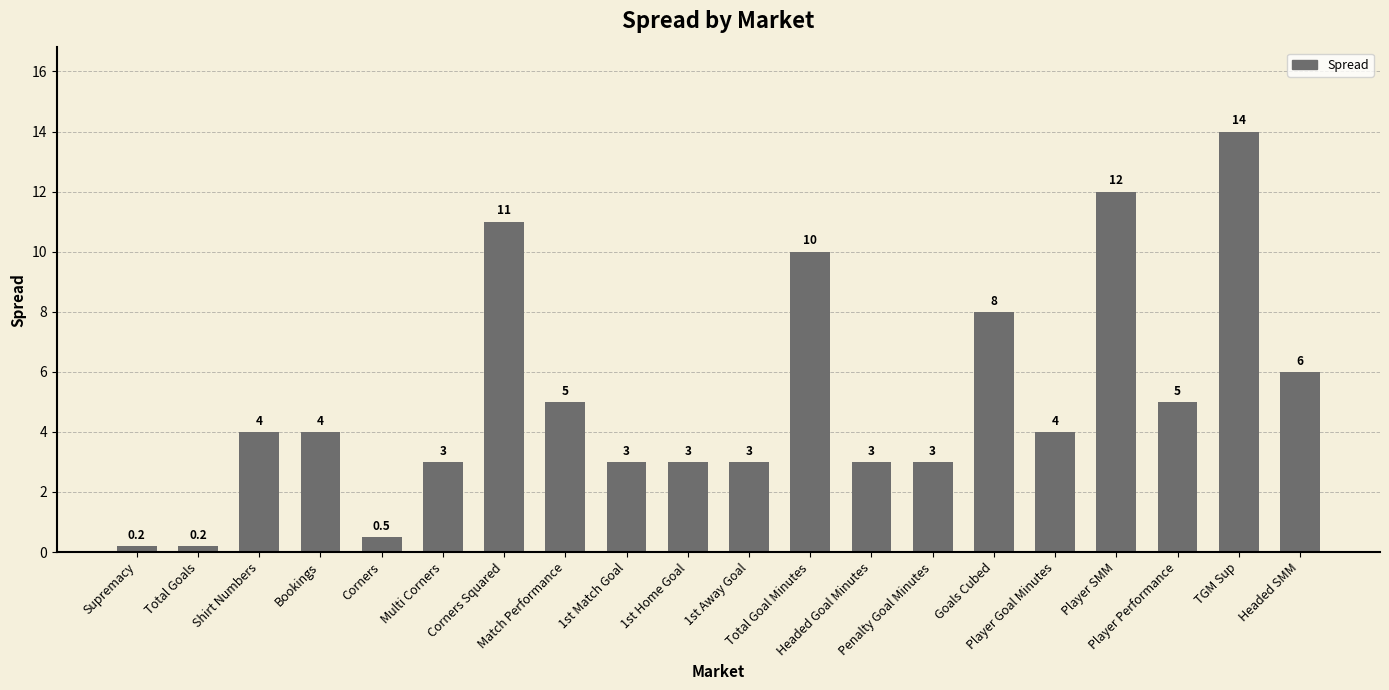

How many bars are there in total?

20